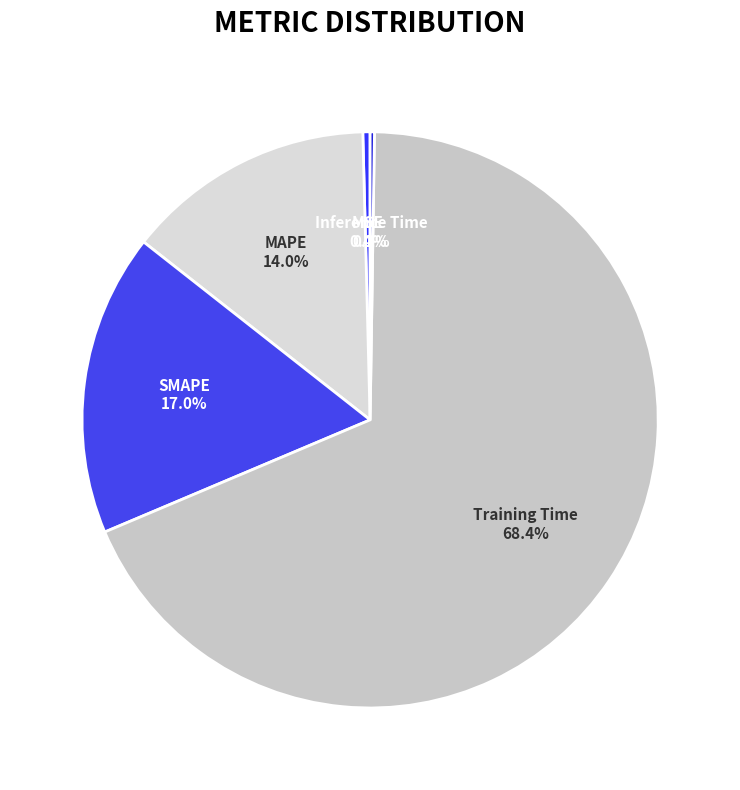

Does SMAPE 17.0% account for over 50% of the chart?

No